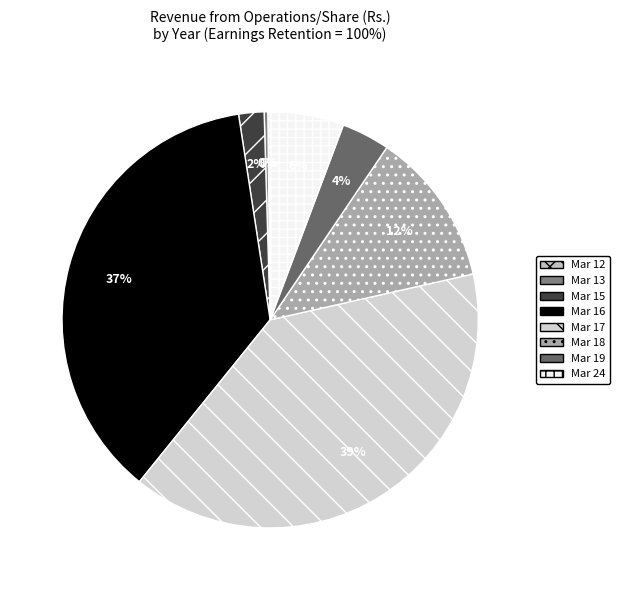

Approximately how many times larger is the value at Mar 18 compared to Mar 24?

2.1